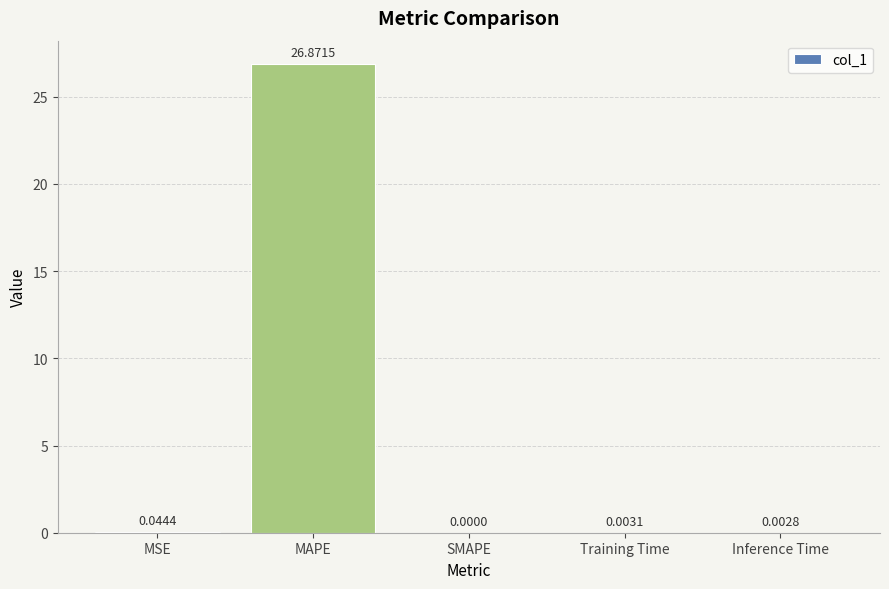

Where is the data nearest to the value 13?

MSE